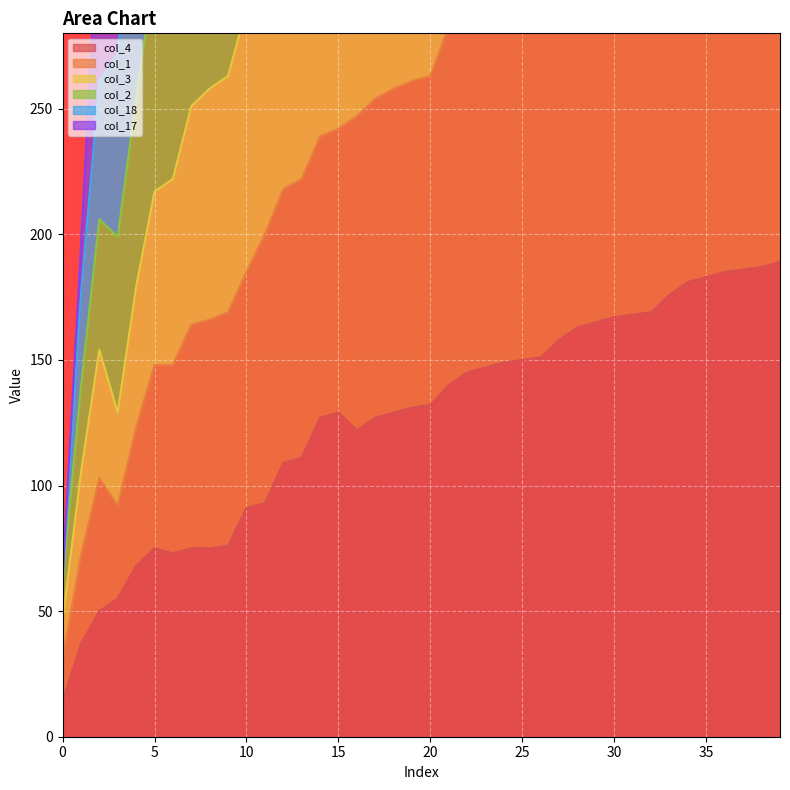

What is the difference between the maximum and minimum values in the col_1 series?

535